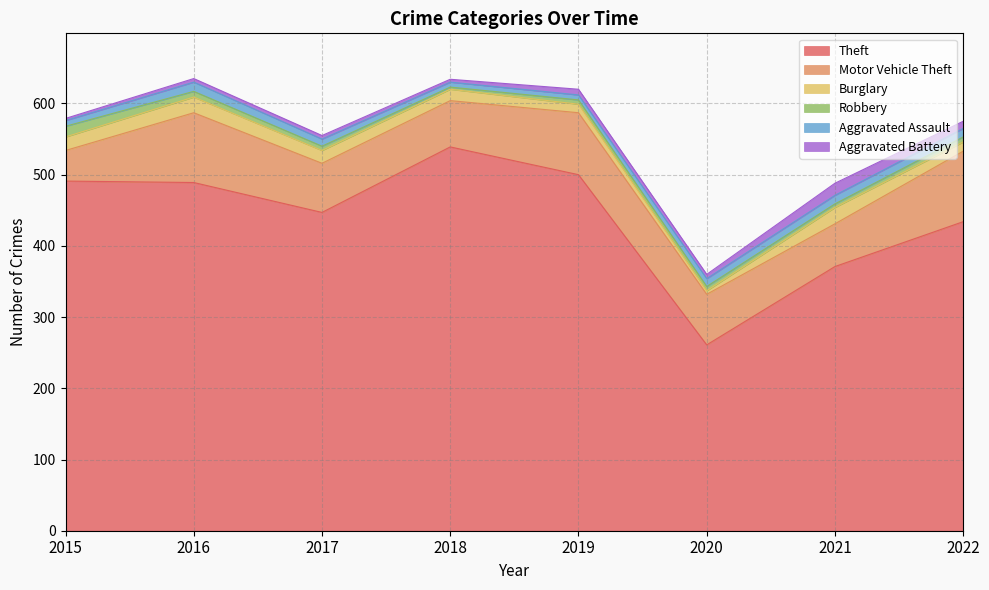

At which label does Robbery first exceed 6?

2015